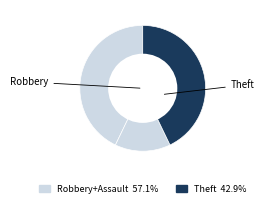

Count the number of slices in the pie.

3